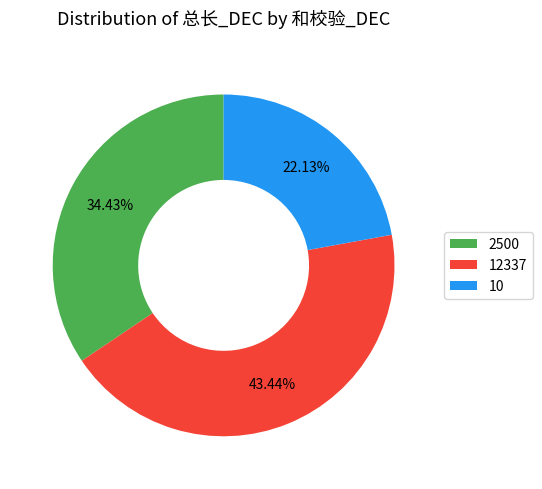

What is the largest slice in the pie chart?

12337